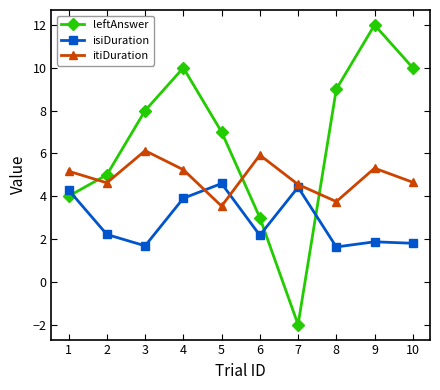

Which series has the largest total across all categories?

leftAnswer